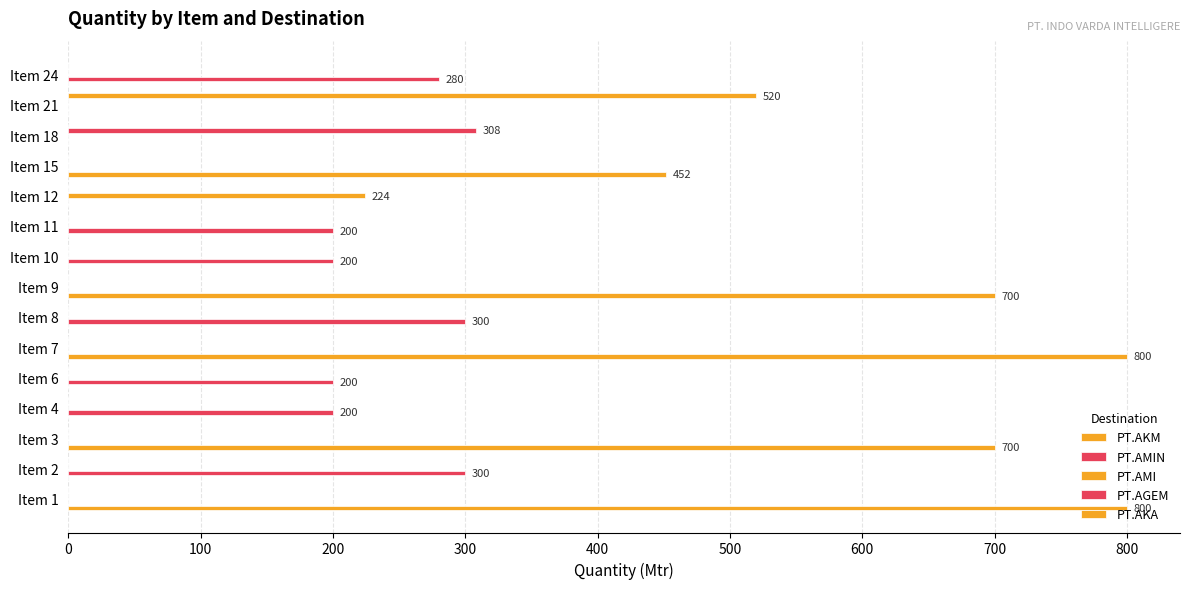

What is the greatest value displayed?

800